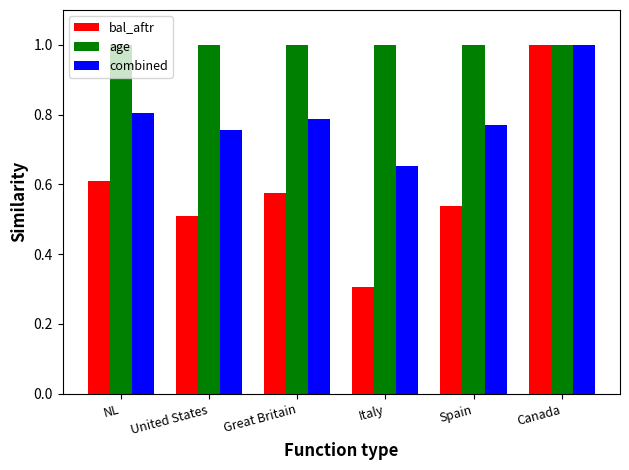

Which category has the lowest value in the combined series?

Italy